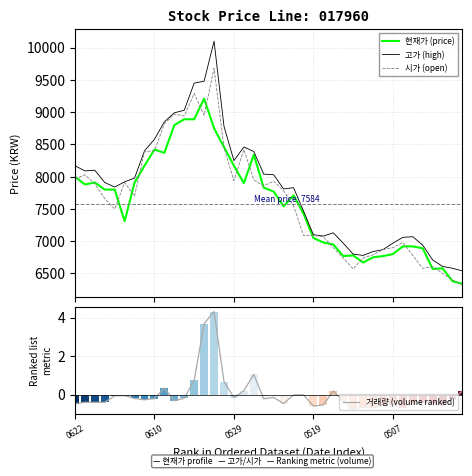

How many values in the 시가 (open) series exceed 7700?

19